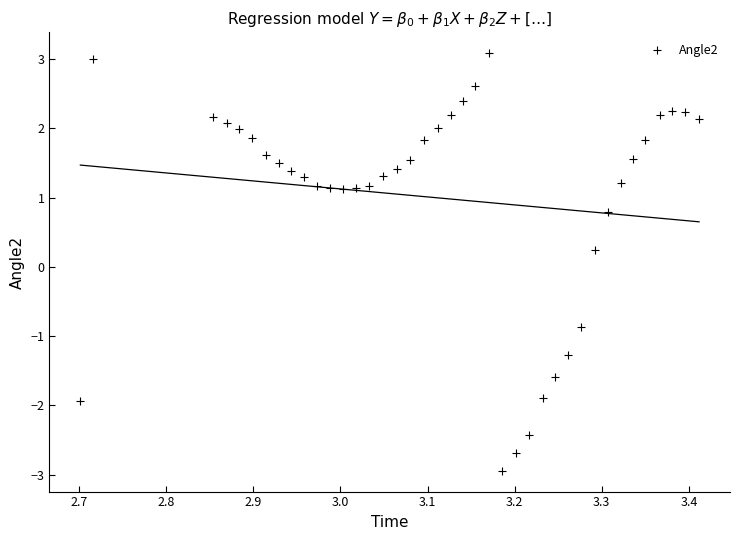

What is the range of X values (max minus min)?

0.7